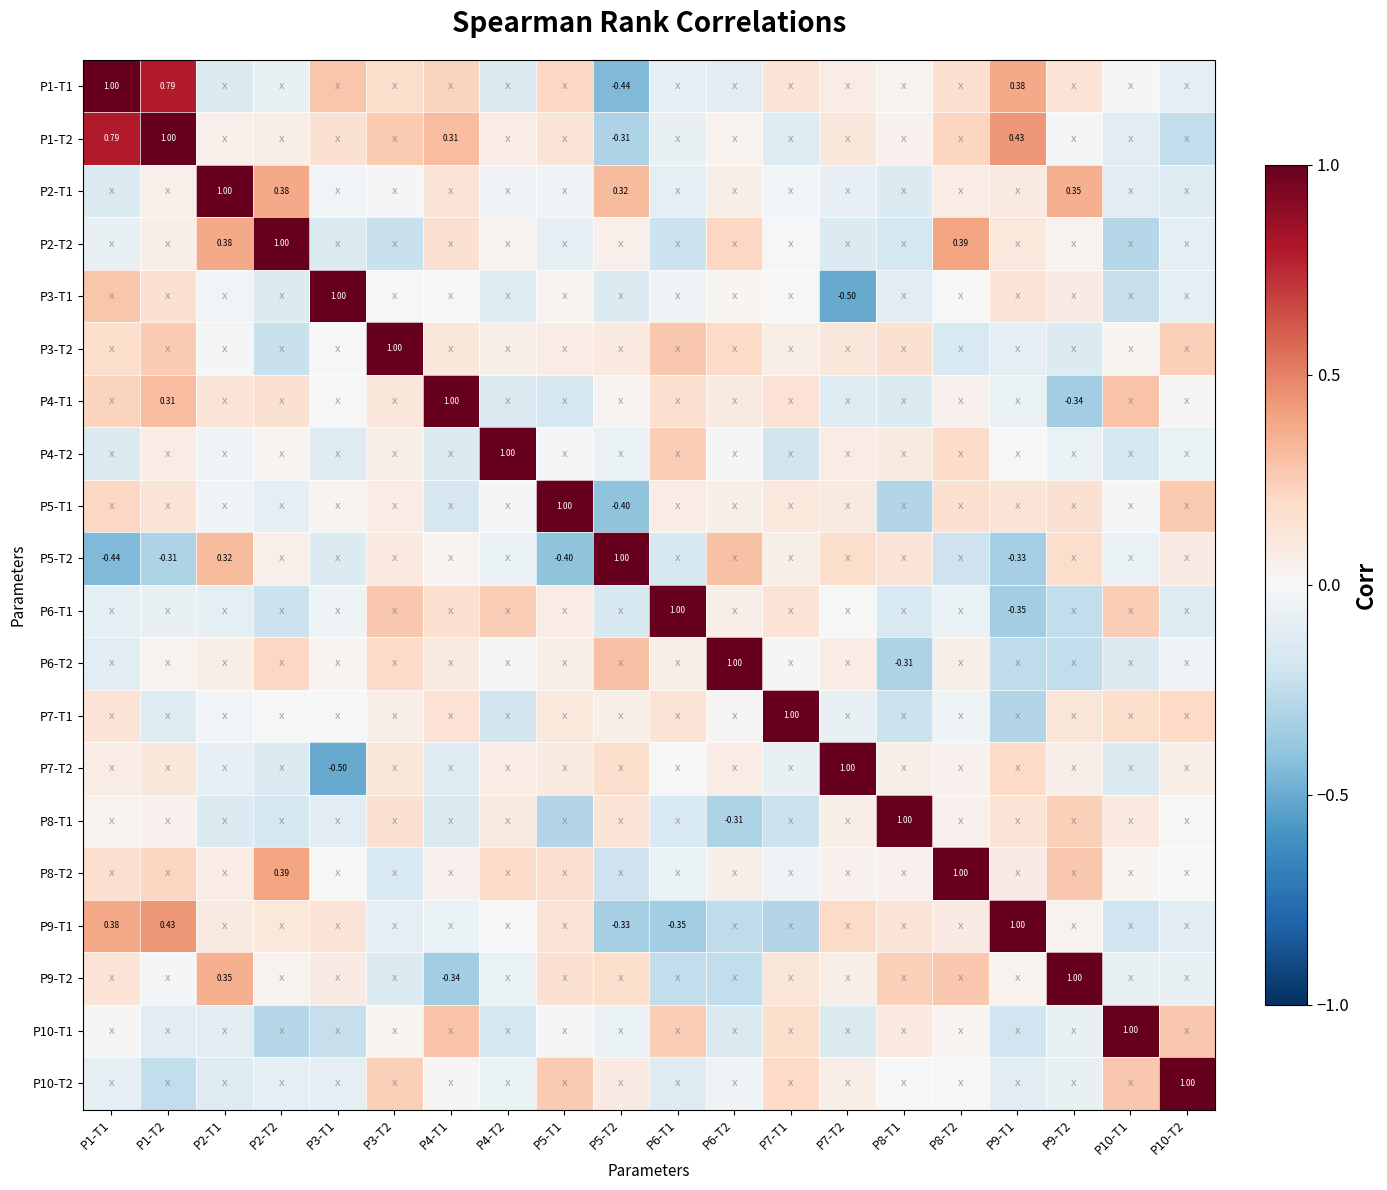

At which label does P1-T2 first exceed 0?

P1-T1